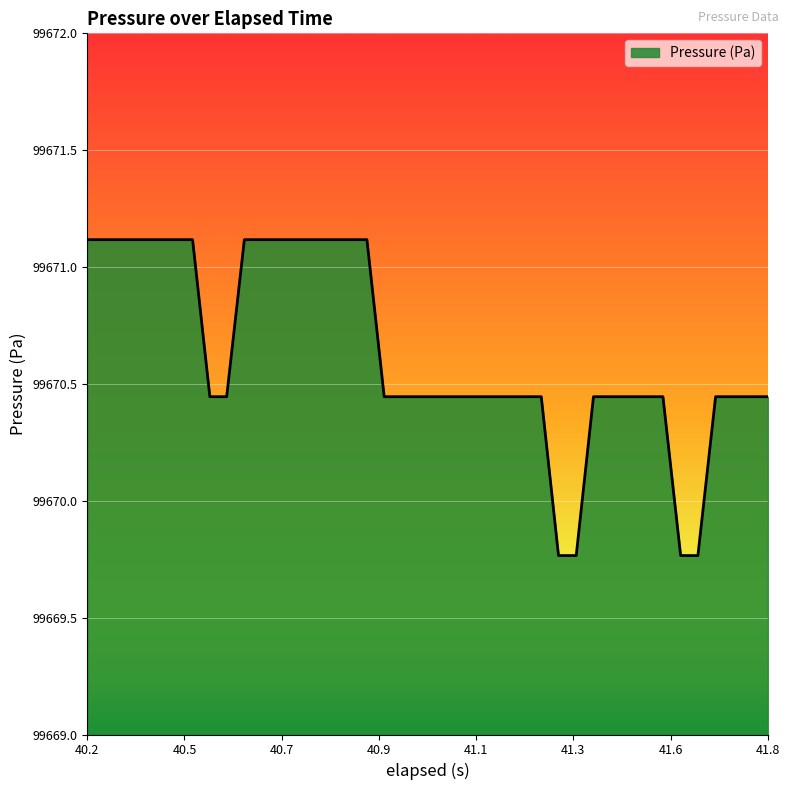

Does the chart have visible grid lines?

Yes